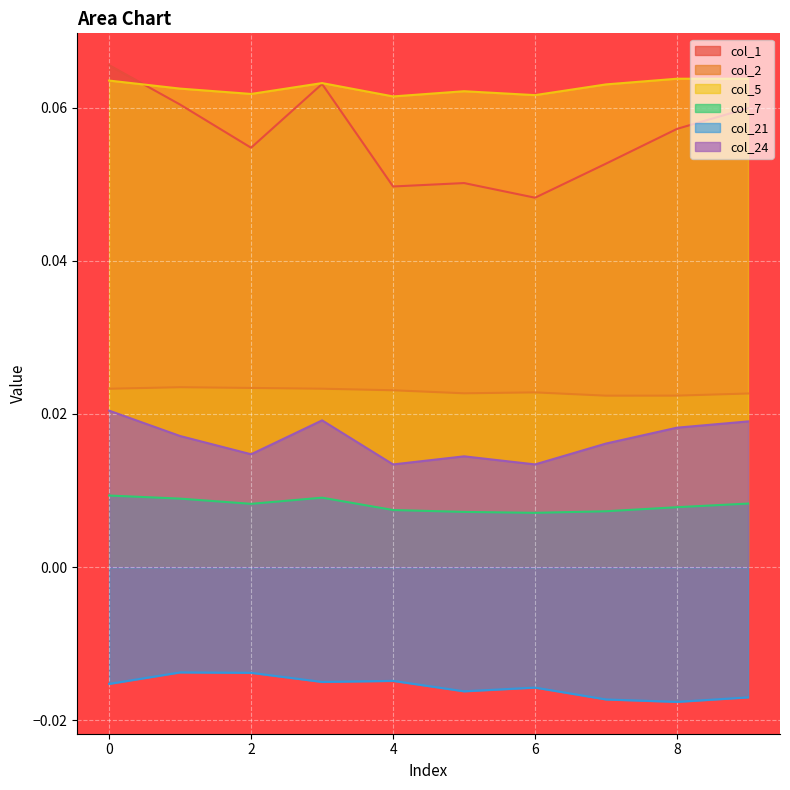

True or false: col_21 has a value of -0.0 at 6.

False